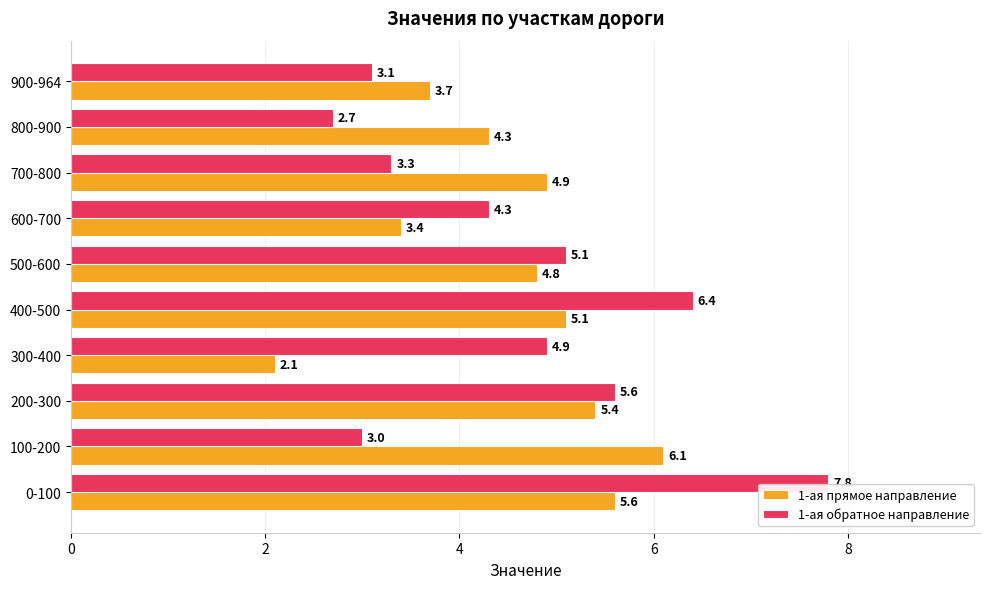

At which category does the chart reach its peak across all series?

0-100